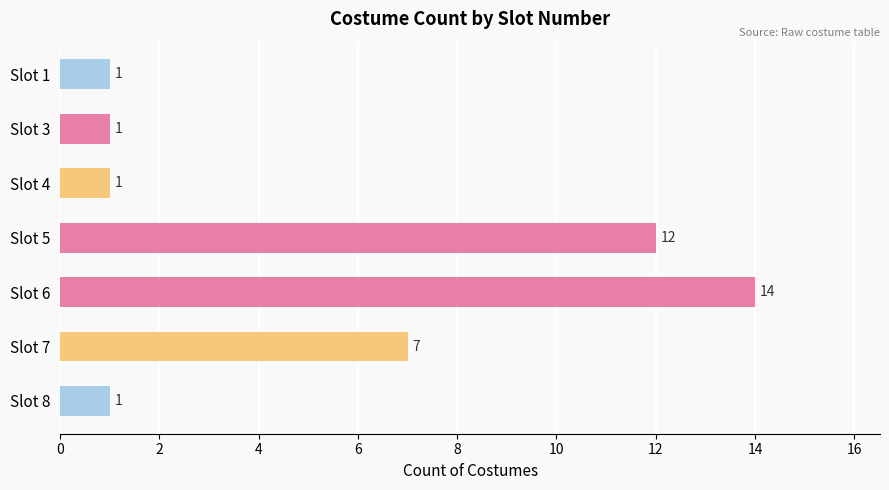

Between Slot 5 and Slot 4, which is larger?

Slot 5